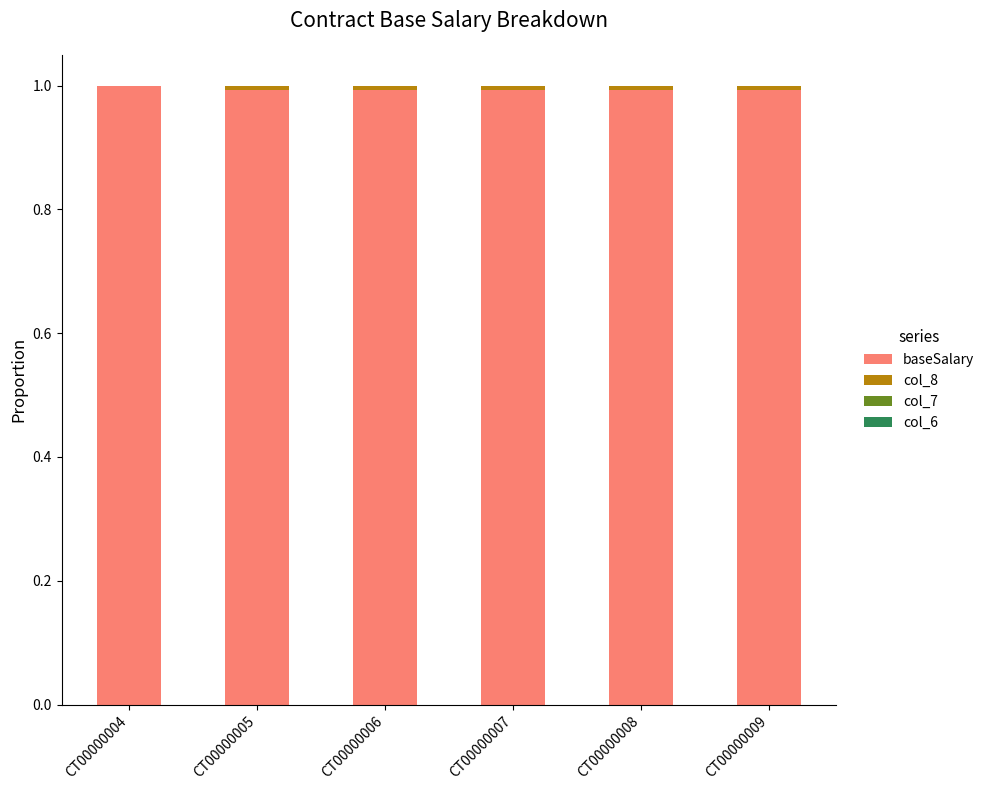

What is the maximum value for baseSalary?

1.0